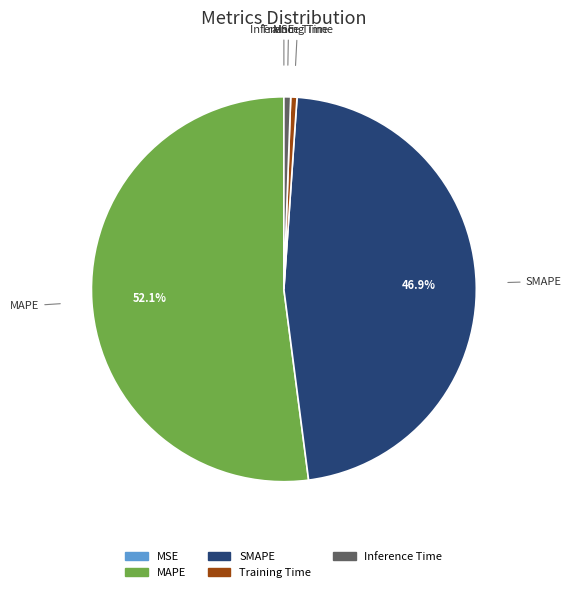

Is the sum of Training Time and MAPE greater than half?

Yes